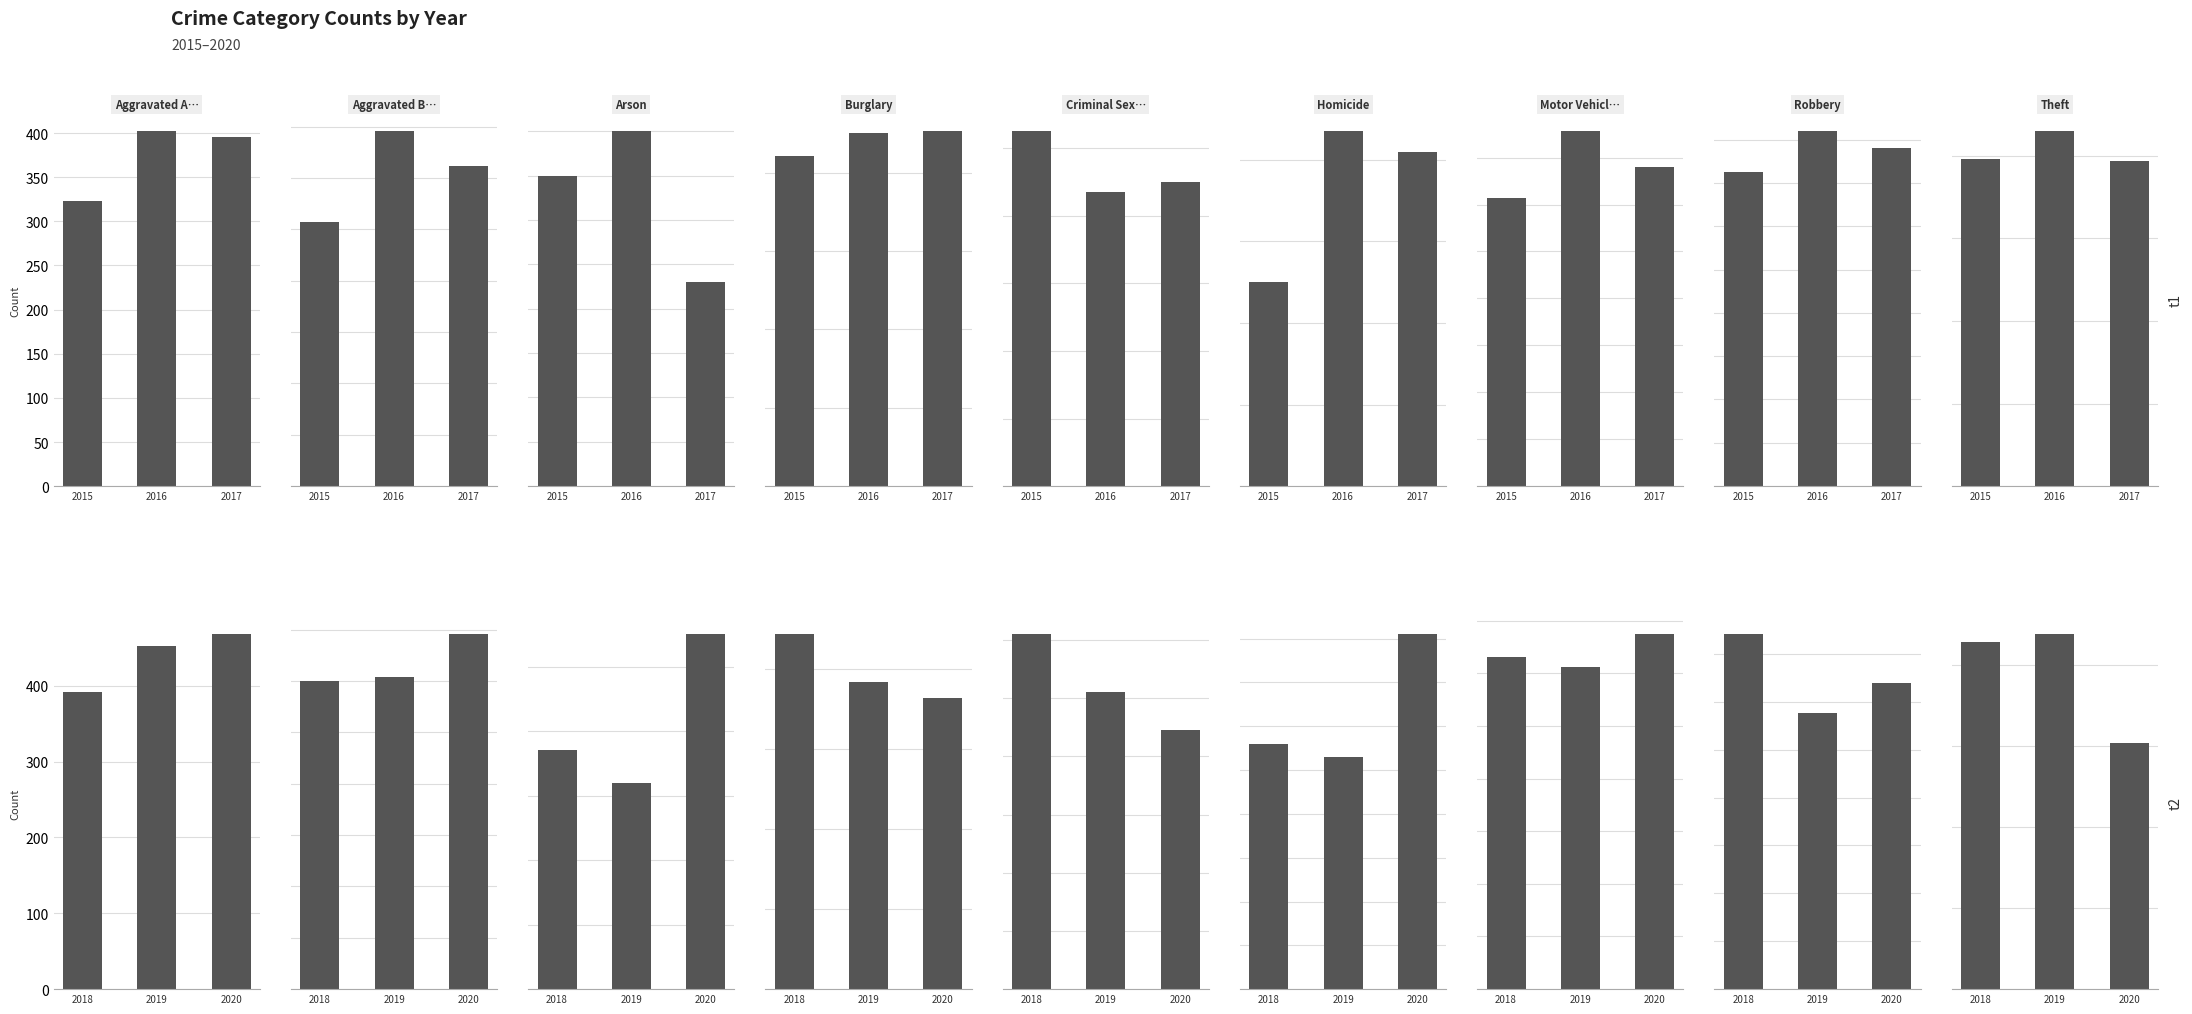

How many bars are there in each group?

6